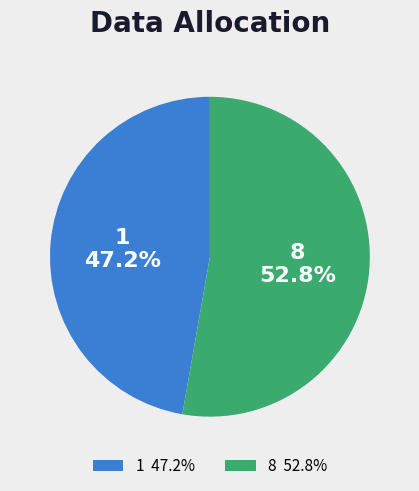

To the nearest percent, what portion does 1 represent?

47%